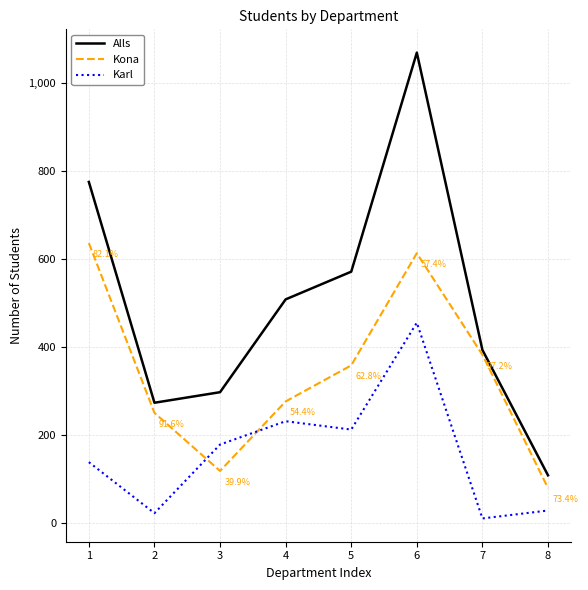

What are all the series names shown in the legend?

Alls, Kona, Karl